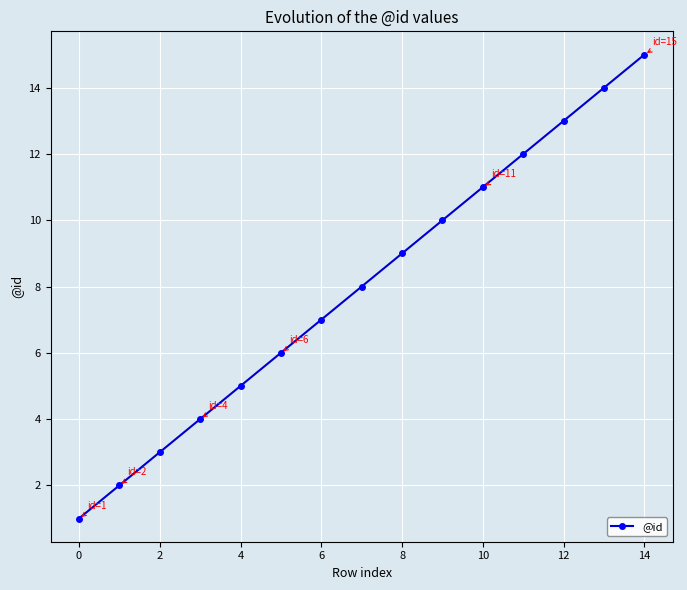

What is the sum of all values?

120